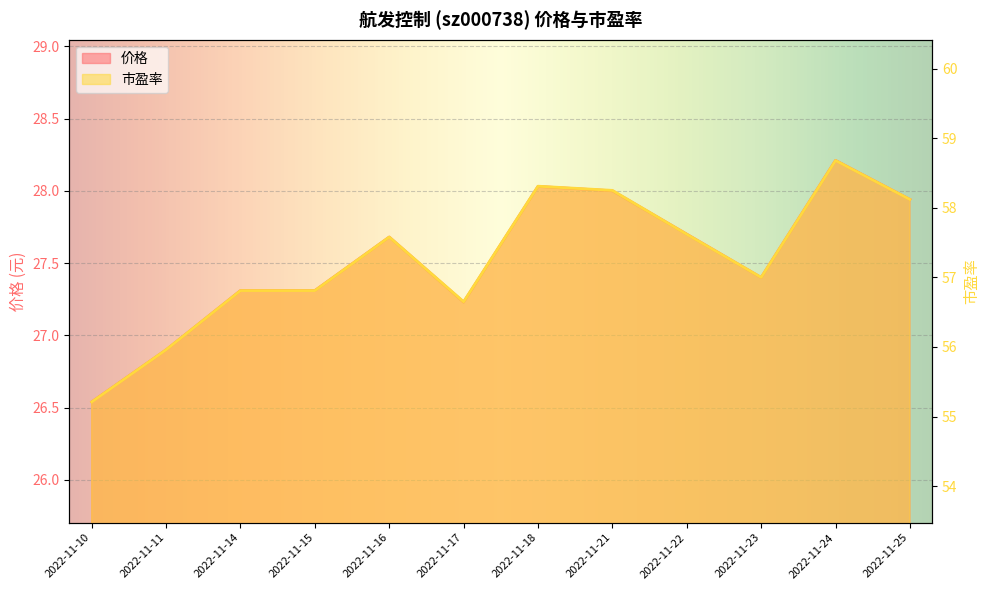

List the series in order of their overall mean, highest first.

市盈率, 价格